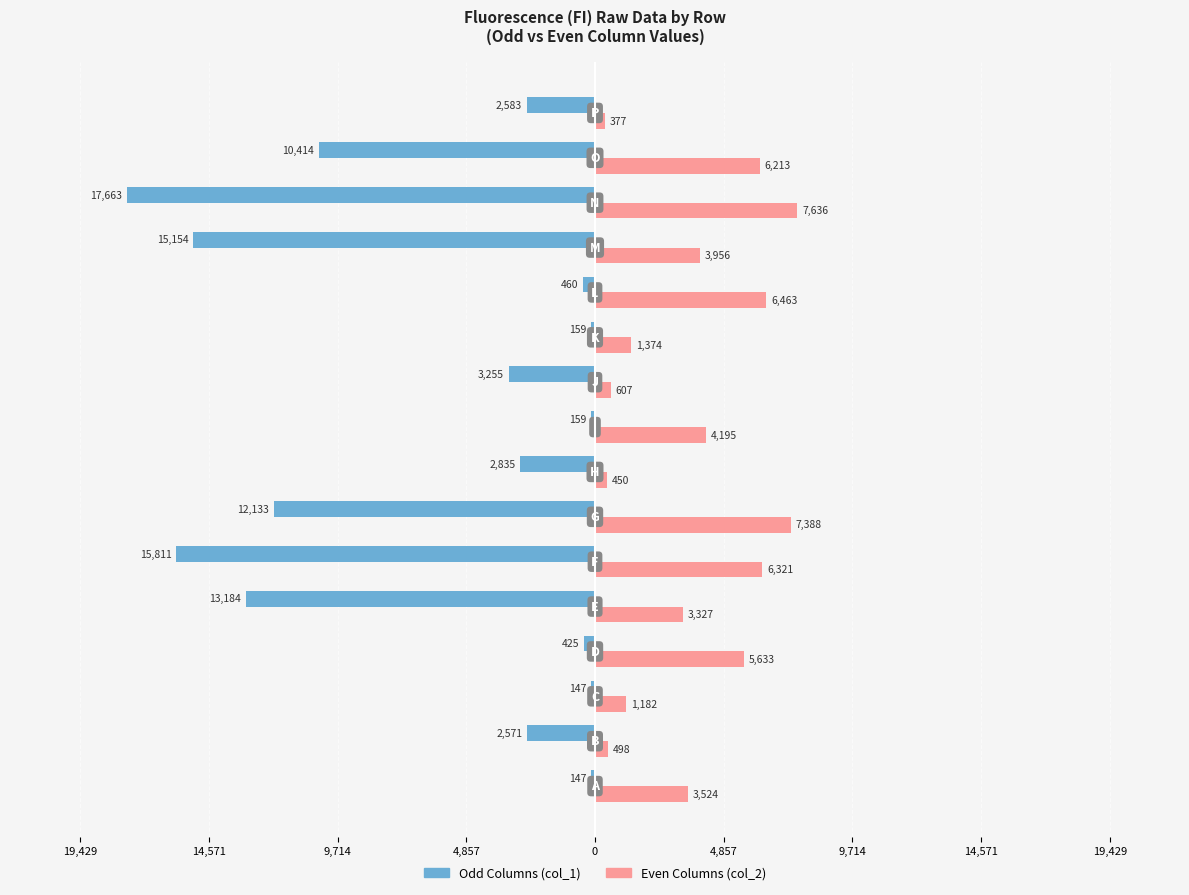

What is the difference between the second highest and second lowest values in the Odd Columns (col_1) series?

15664